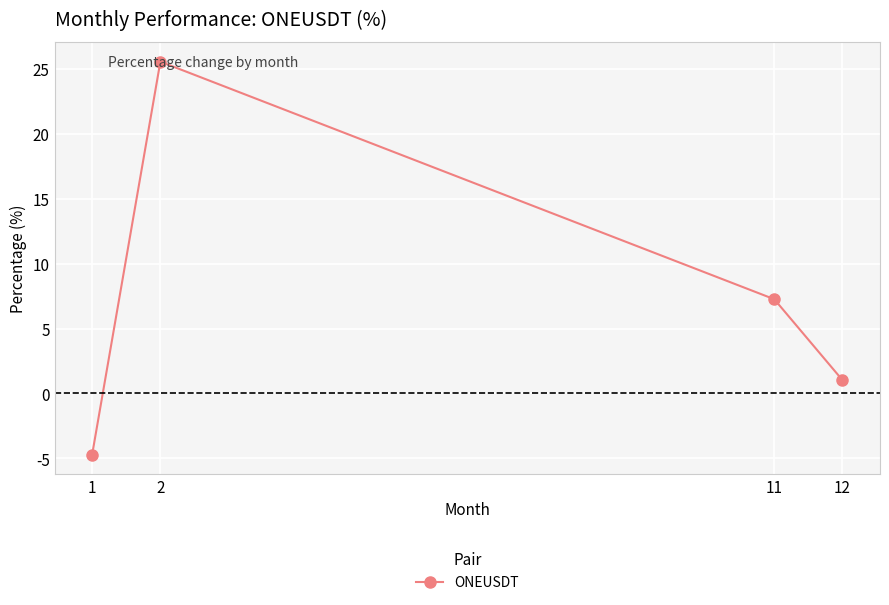

What is the change in value from 11 to 12?

-6.2